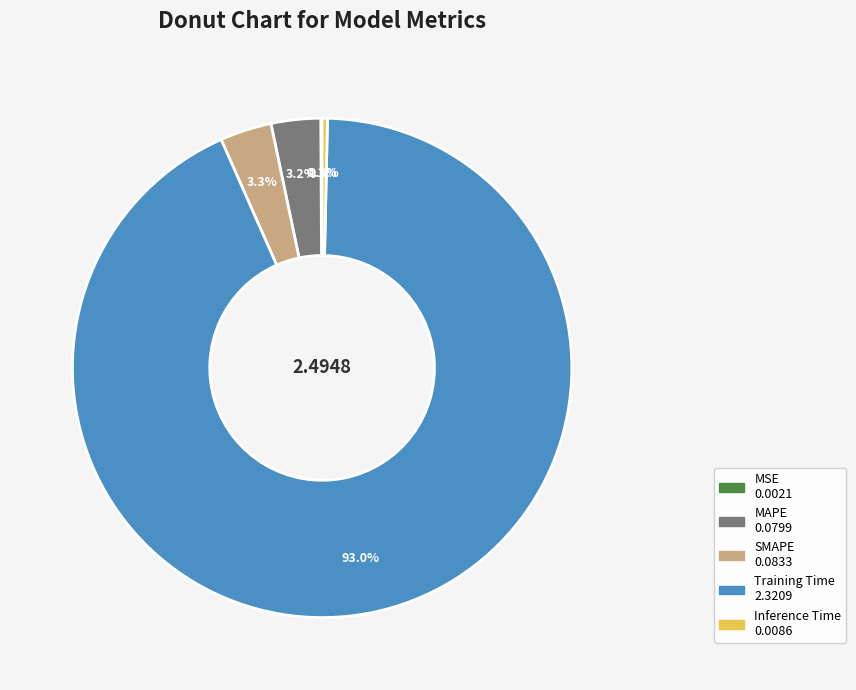

The MAPE slice represents 3% of the pie. True or false?

True